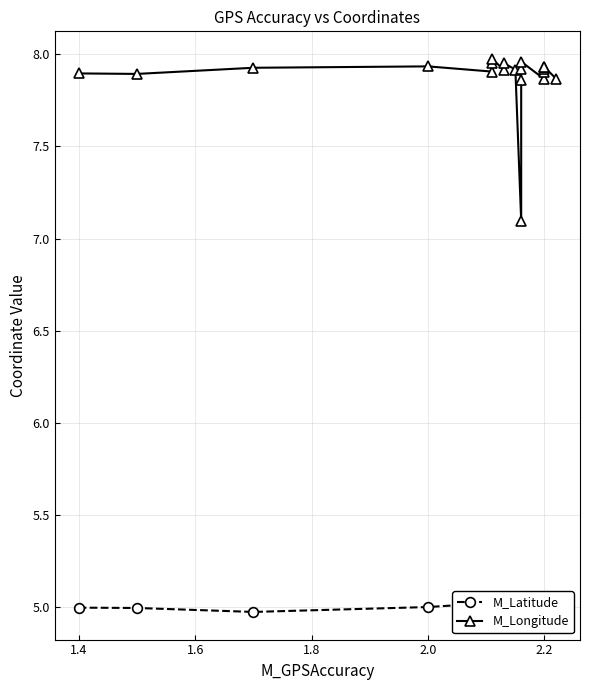

What is the label of the 19th point from the right?

1.4